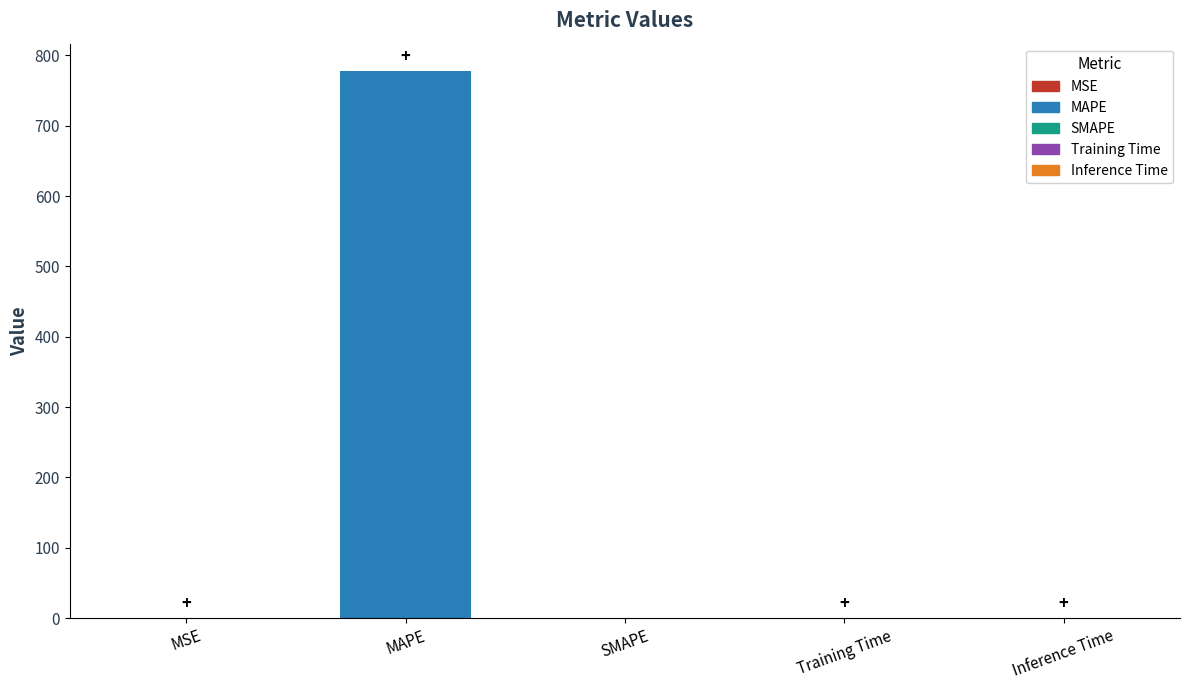

At which category does the chart reach its peak across all series?

MAPE